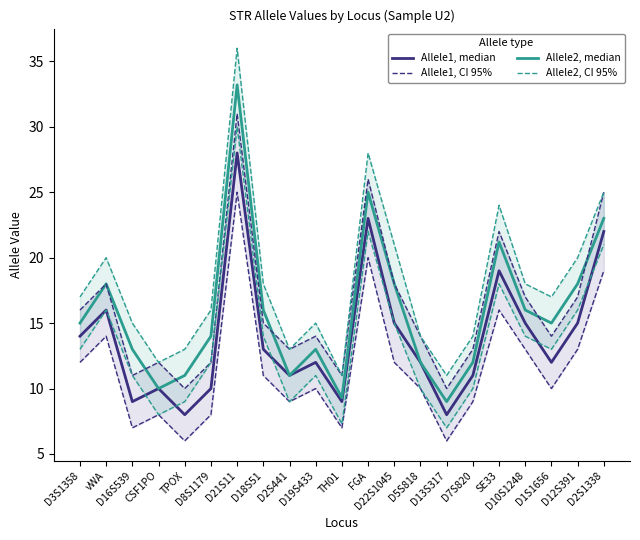

Which series changed the most between TPOX and D7S820?

Allele1, median